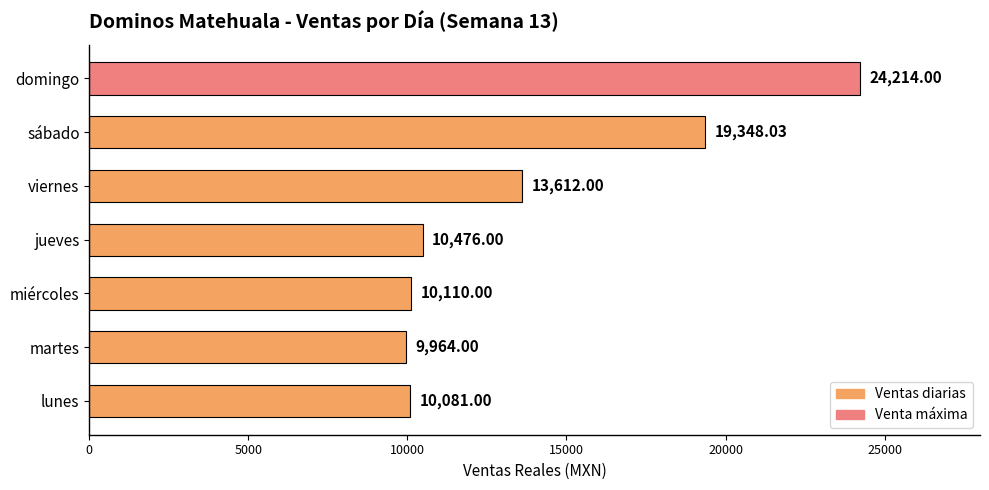

Are the bars horizontal?

Yes